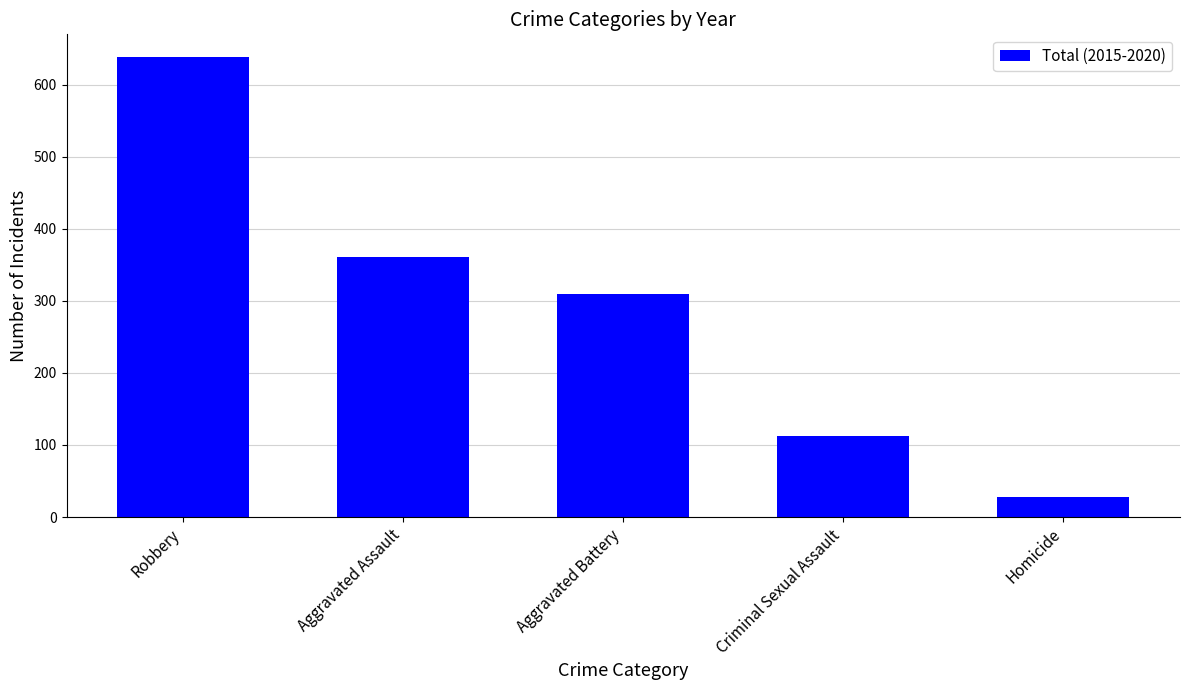

Rank the categories by value from highest to lowest.

Robbery, Aggravated Assault, Aggravated Battery, Criminal Sexual Assault, Homicide